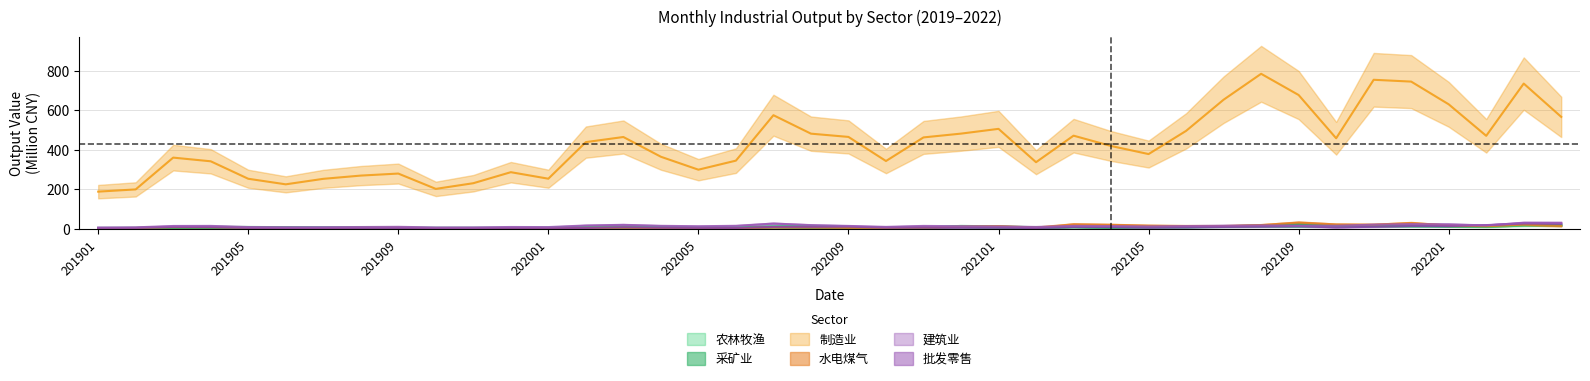

Is it true that 建筑业 equals 4.2 at 201908?

True